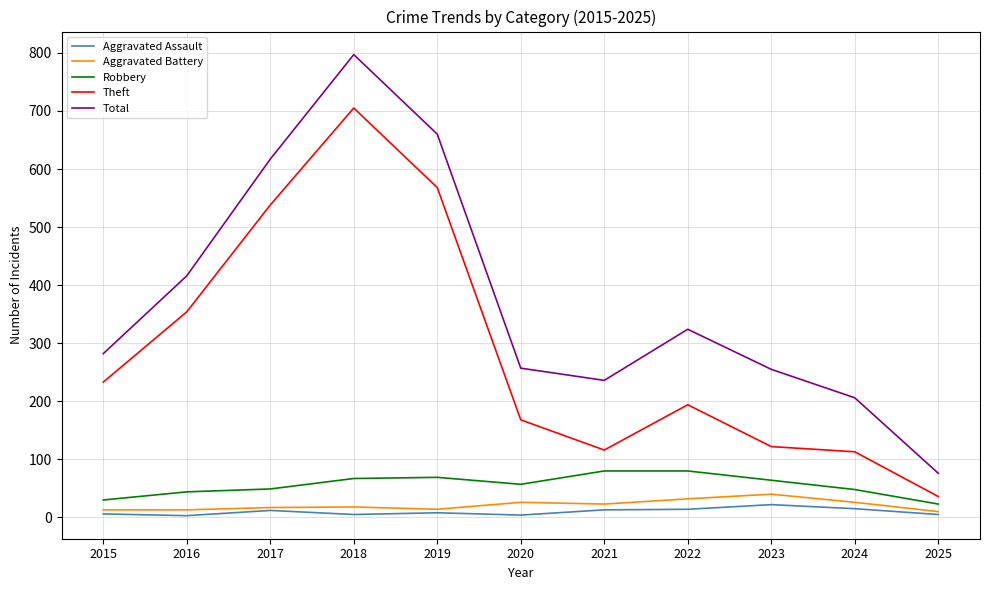

Which label corresponds to the largest value in the chart?

2018